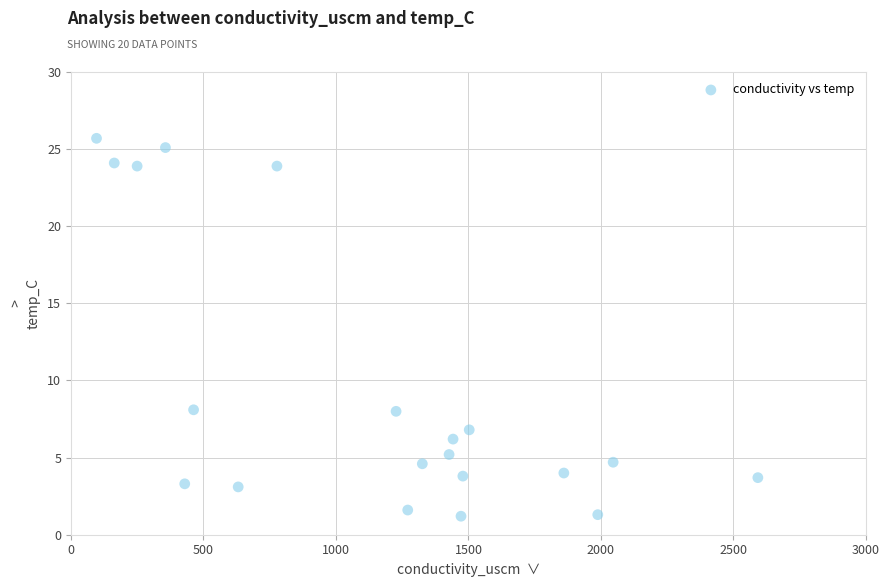

What is the range of X values (max minus min)?

2495.2